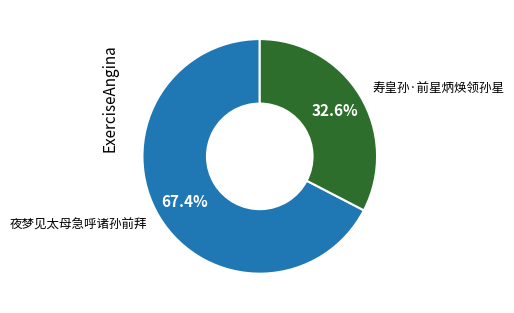

Is it true that 寿皇孙·前星炳焕领孙星 is 33% of the pie?

True